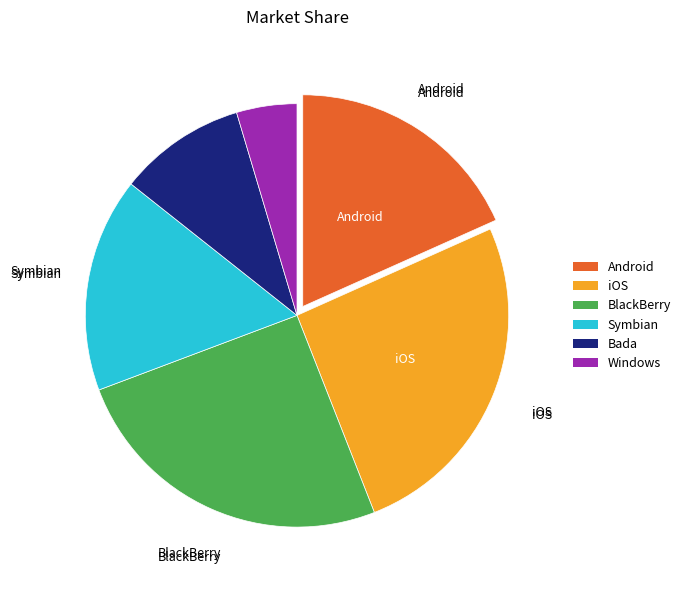

Is there a majority slice in this chart?

No